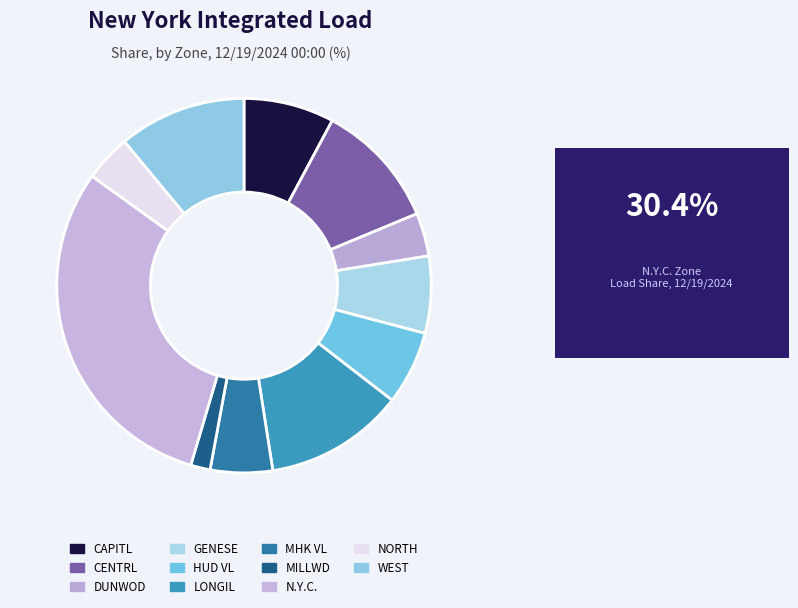

Approximately how many times larger is the value at HUD VL compared to MILLWD?

3.8